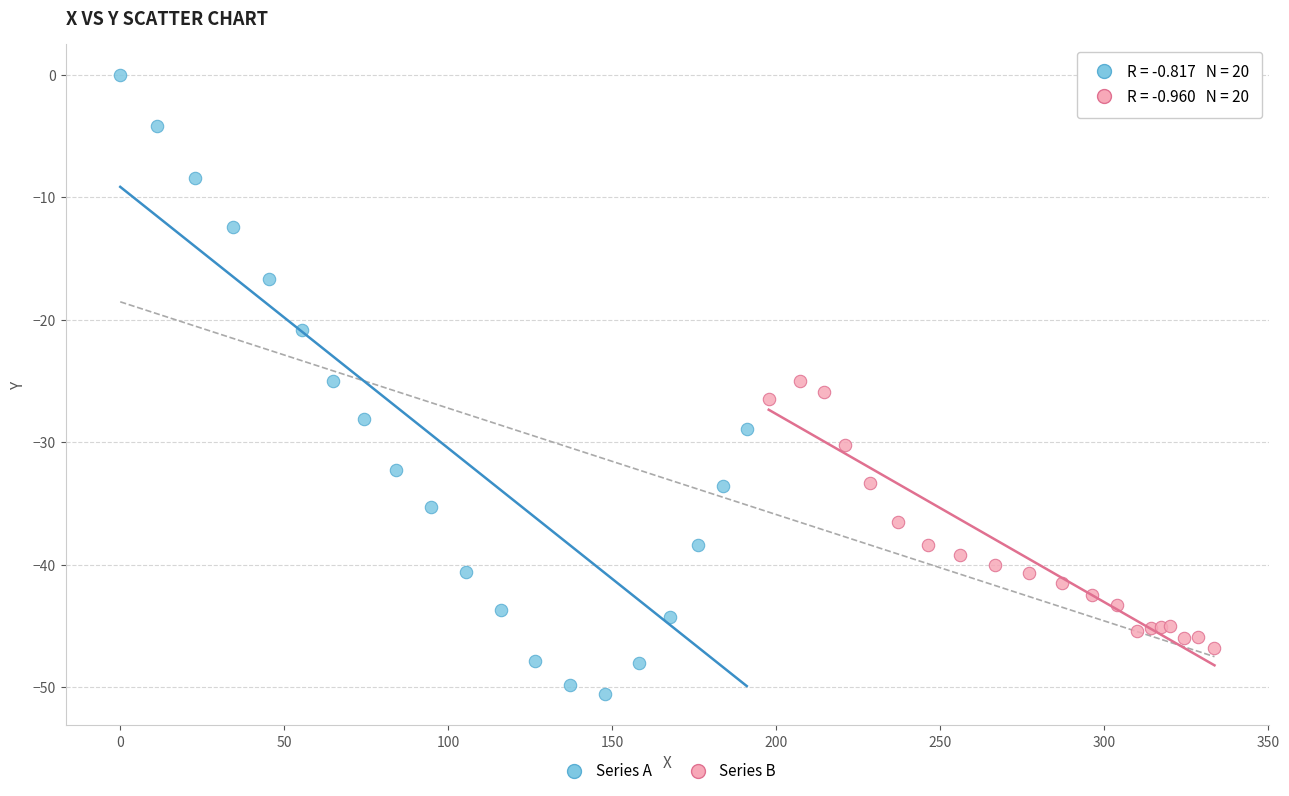

Which series has the largest Y range (max minus min)?

Series A